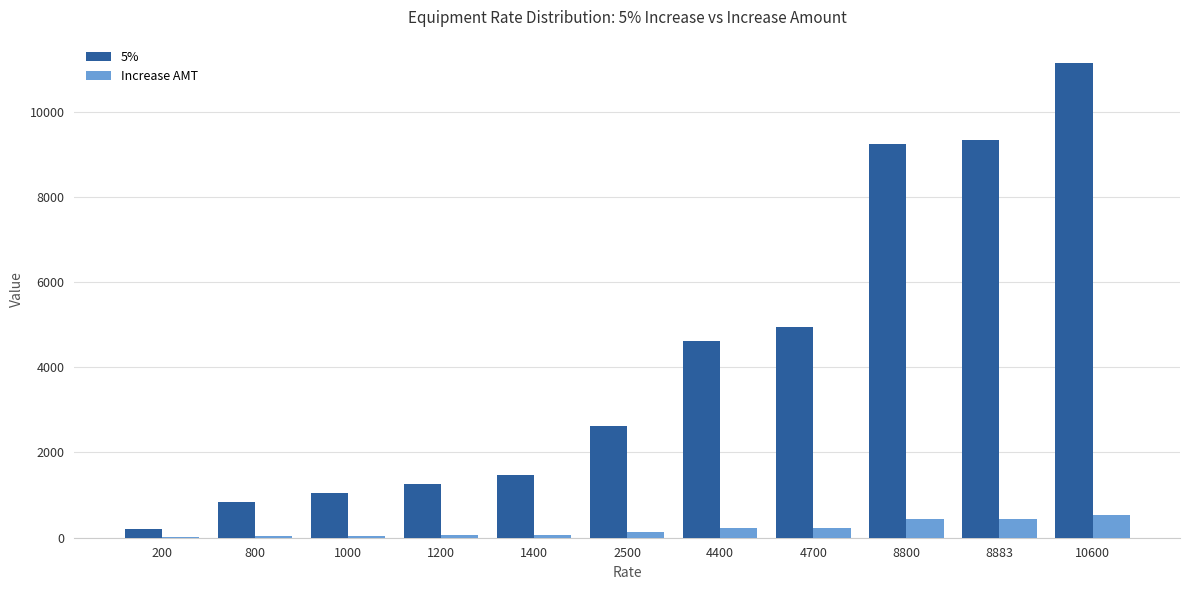

Which label corresponds to the largest value in the chart?

10600